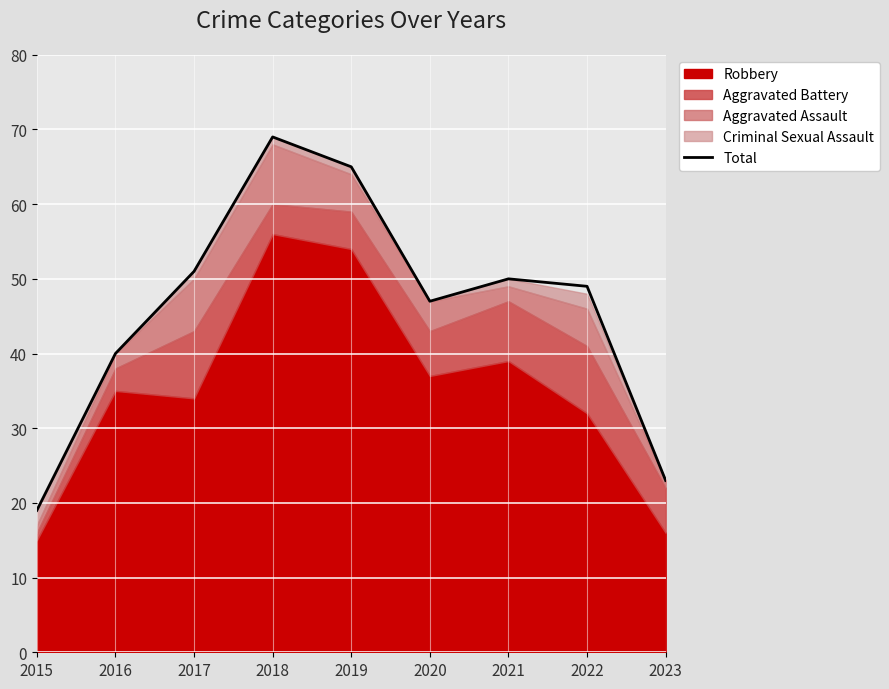

Reading left to right, transcribe all the data shown in this chart.

19	40	51	69	65	47	50	49	23